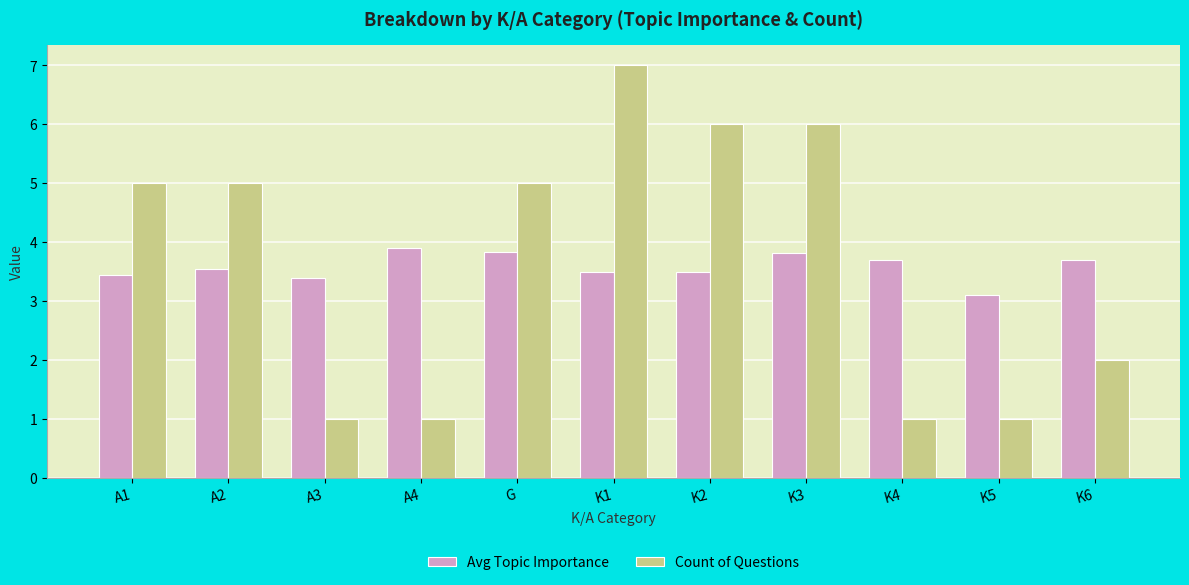

At how many categories does at least one series exceed 4?

6